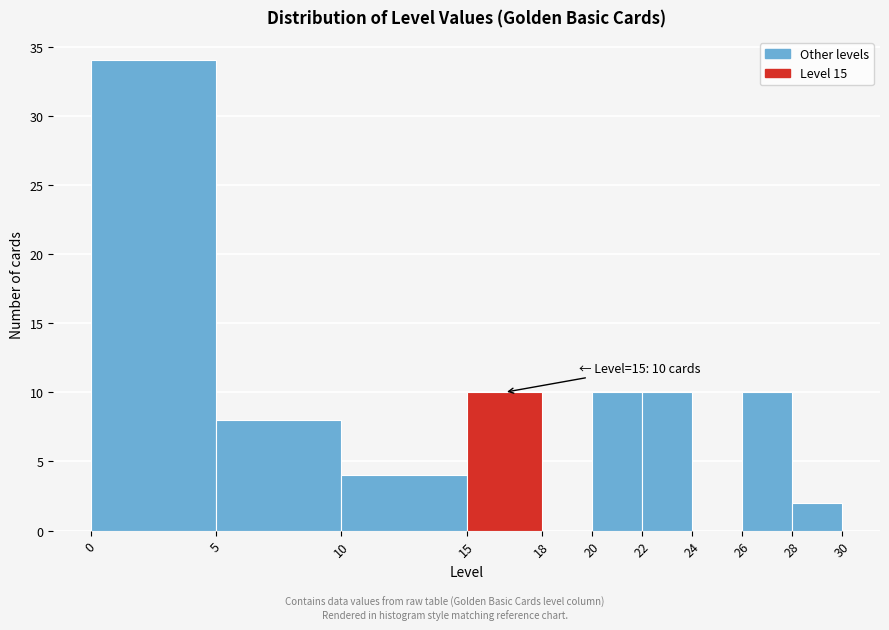

Over which range of the x-axis is the bar tallest?

0 to 5